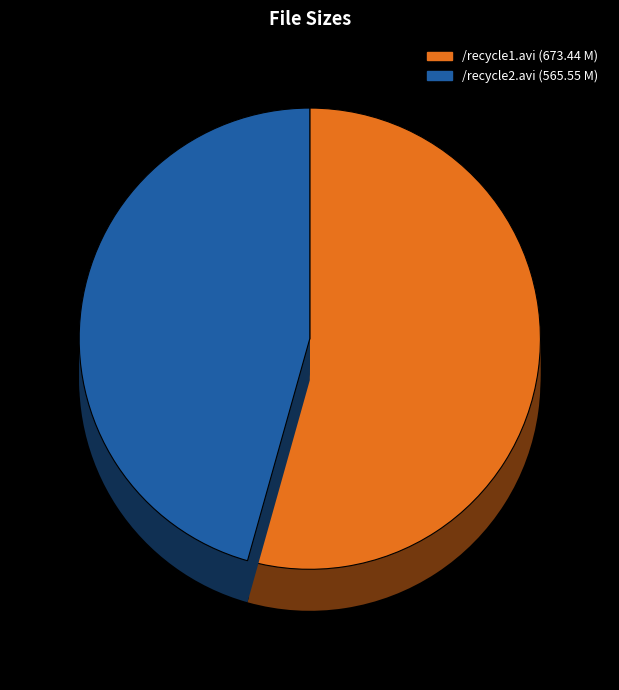

Is the sum of /recycle2.avi and /recycle1.avi greater than half?

Yes